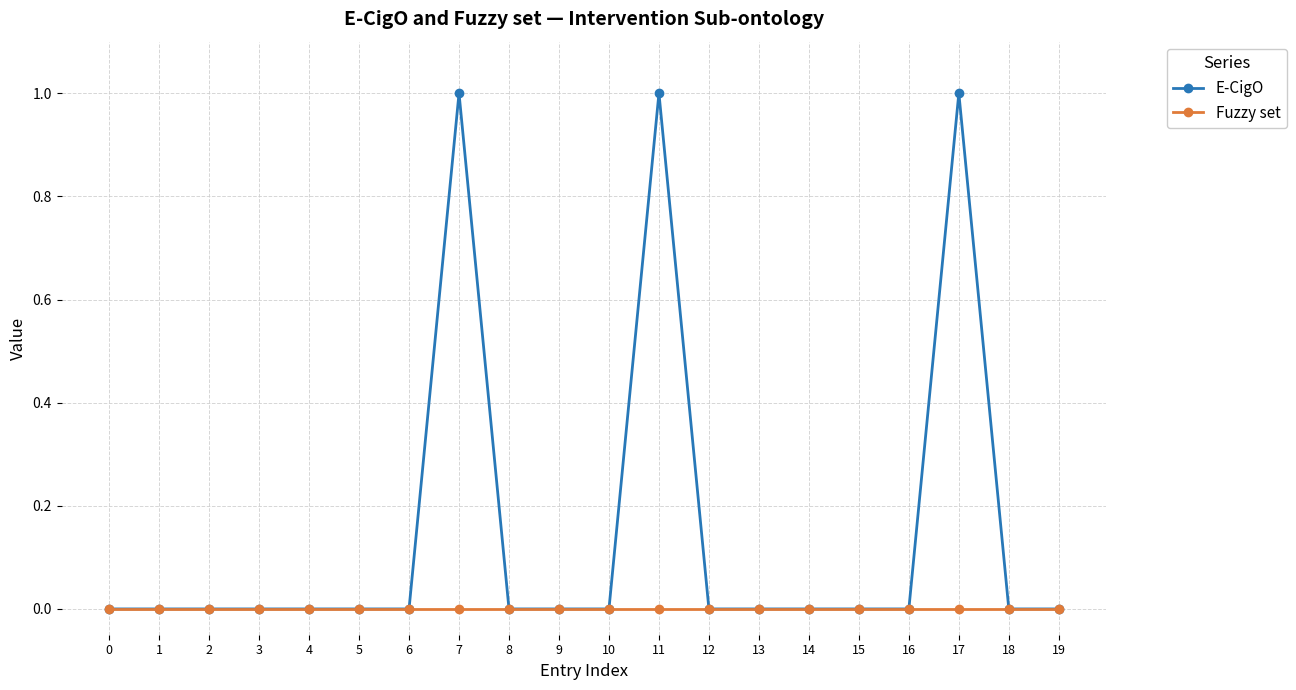

Count the number of data series in this chart.

2